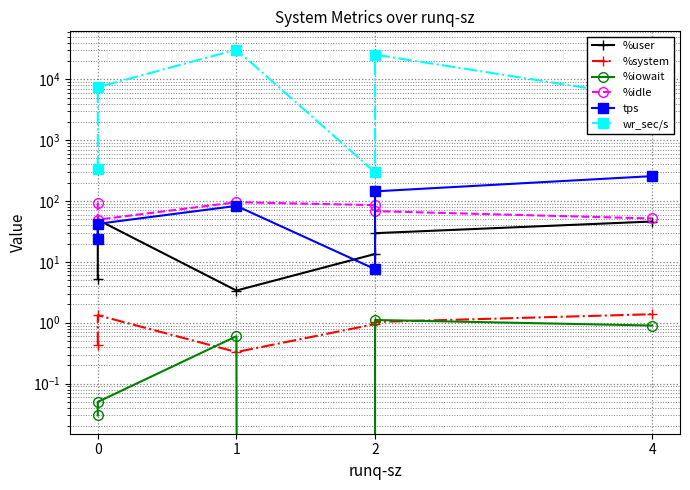

What is the minimum value for %user?

3.4